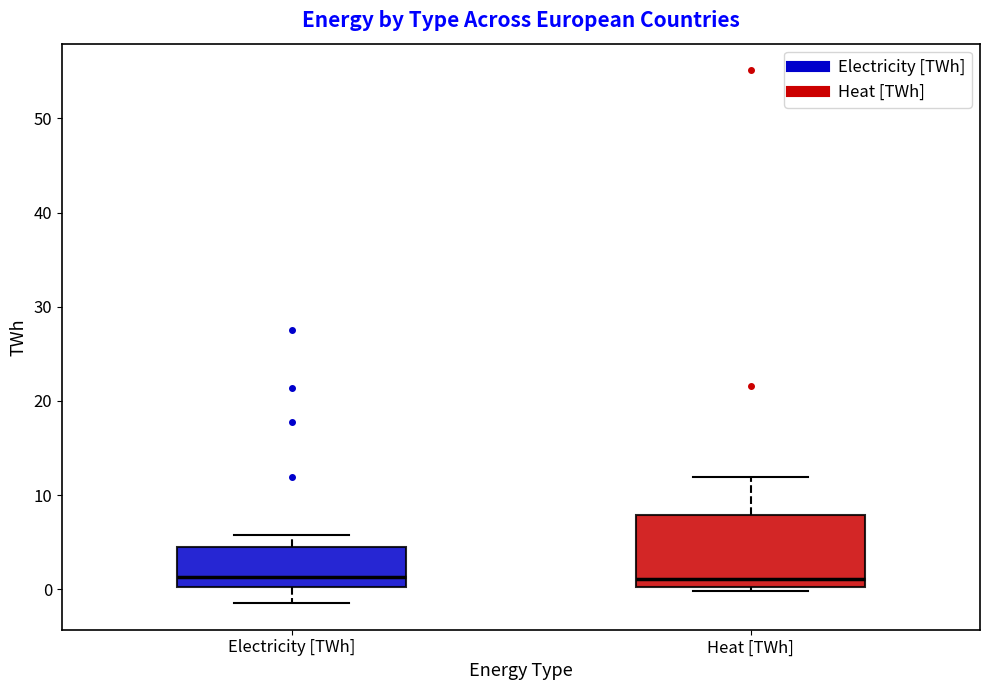

Where does the median line of the box for Heat [TWh] sit on the y-axis? The values are not printed on the chart, so give them approximately, as read against the axis.

1